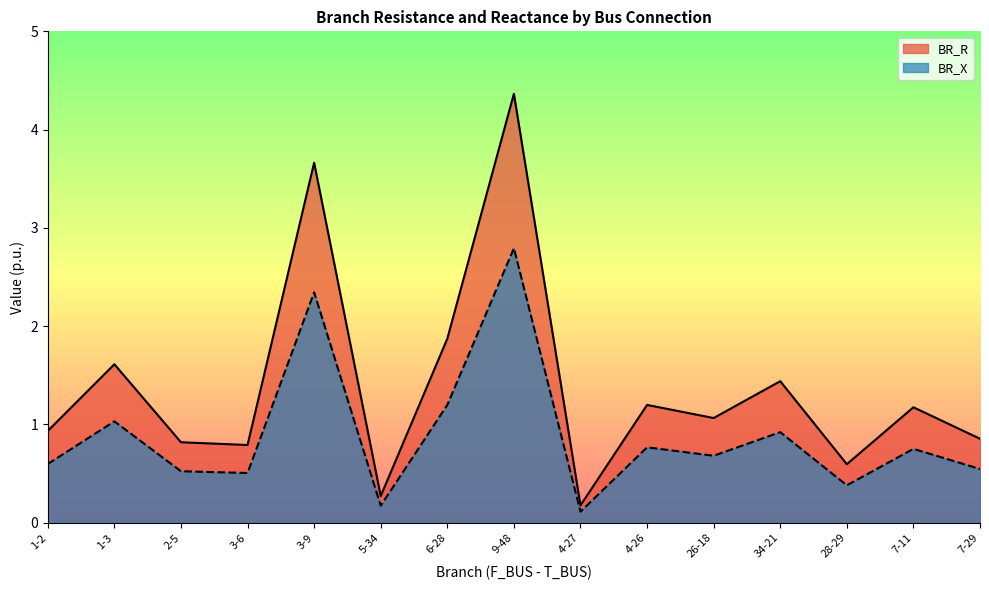

What is the total value across all series at 3-6?

1.3